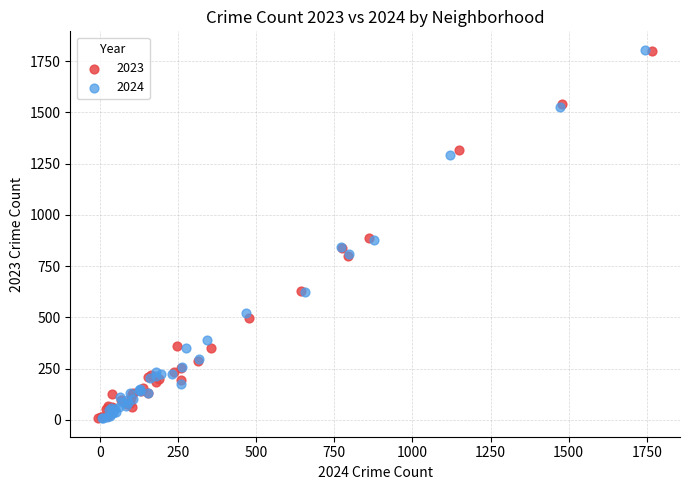

Which series has the widest spread of Y values?

2024